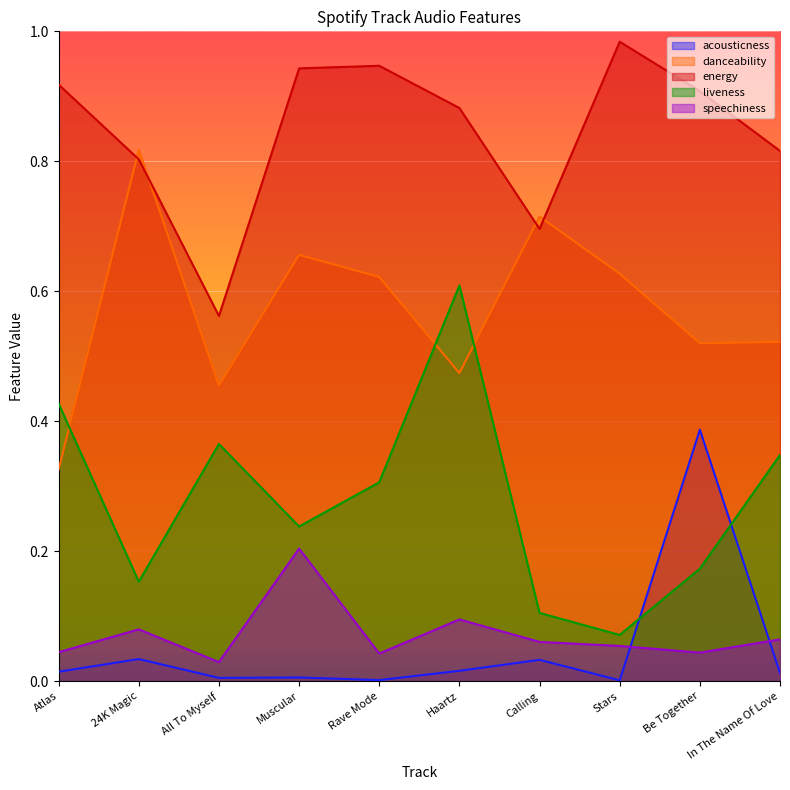

Reading right to left, transcribe all the data shown in this chart.

acousticness: In The Name Of Love=0.0	Be Together=0.4	Stars=0.0	Calling=0.0	Haartz=0.0	Rave Mode=0.0	Muscular=0.0	All To Myself=0.0	24K Magic=0.0	Atlas=0.0
danceability: In The Name Of Love=0.5	Be Together=0.5	Stars=0.6	Calling=0.7	Haartz=0.5	Rave Mode=0.6	Muscular=0.7	All To Myself=0.5	24K Magic=0.8	Atlas=0.3
energy: In The Name Of Love=0.8	Be Together=0.9	Stars=1.0	Calling=0.7	Haartz=0.9	Rave Mode=0.9	Muscular=0.9	All To Myself=0.6	24K Magic=0.8	Atlas=0.9
liveness: In The Name Of Love=0.3	Be Together=0.2	Stars=0.1	Calling=0.1	Haartz=0.6	Rave Mode=0.3	Muscular=0.2	All To Myself=0.4	24K Magic=0.2	Atlas=0.4
speechiness: In The Name Of Love=0.1	Be Together=0.0	Stars=0.1	Calling=0.1	Haartz=0.1	Rave Mode=0.0	Muscular=0.2	All To Myself=0.0	24K Magic=0.1	Atlas=0.0